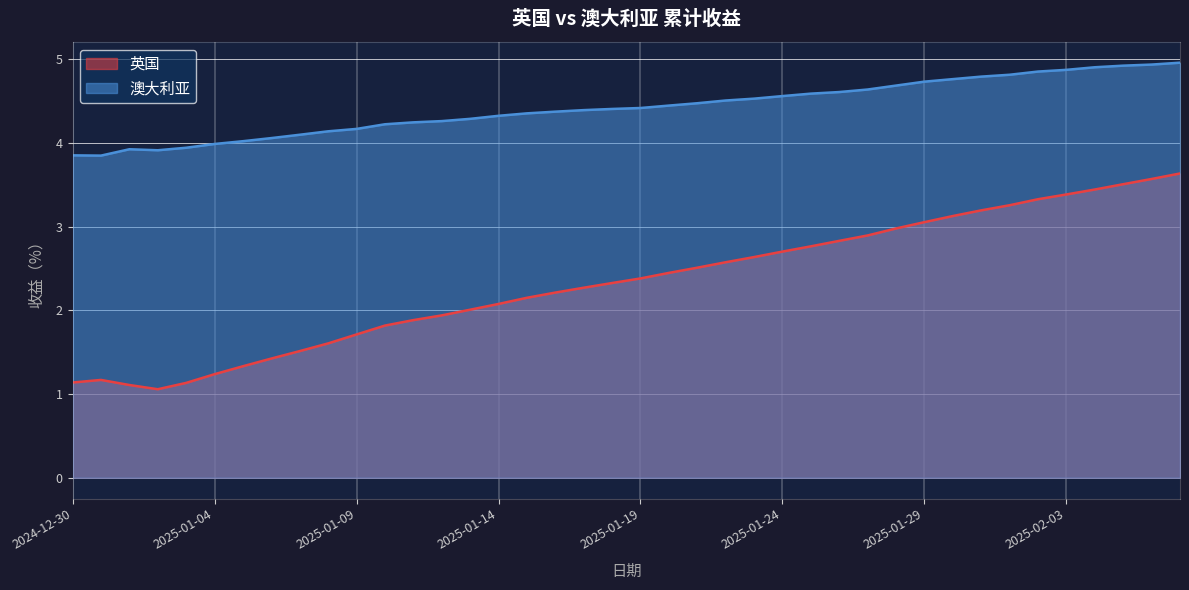

Where is the first local maximum for 澳大利亚?

2025-01-01